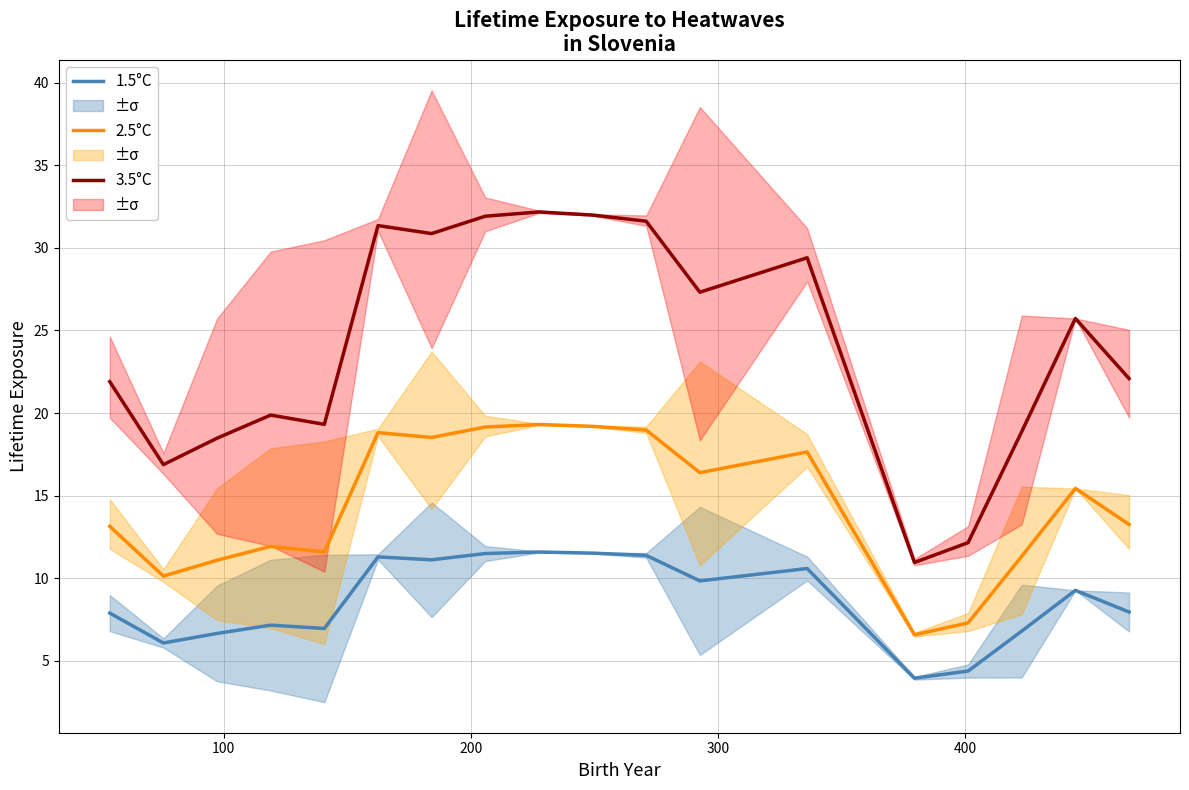

True or false: 2.5°C and 3.5°C cross at least once.

False